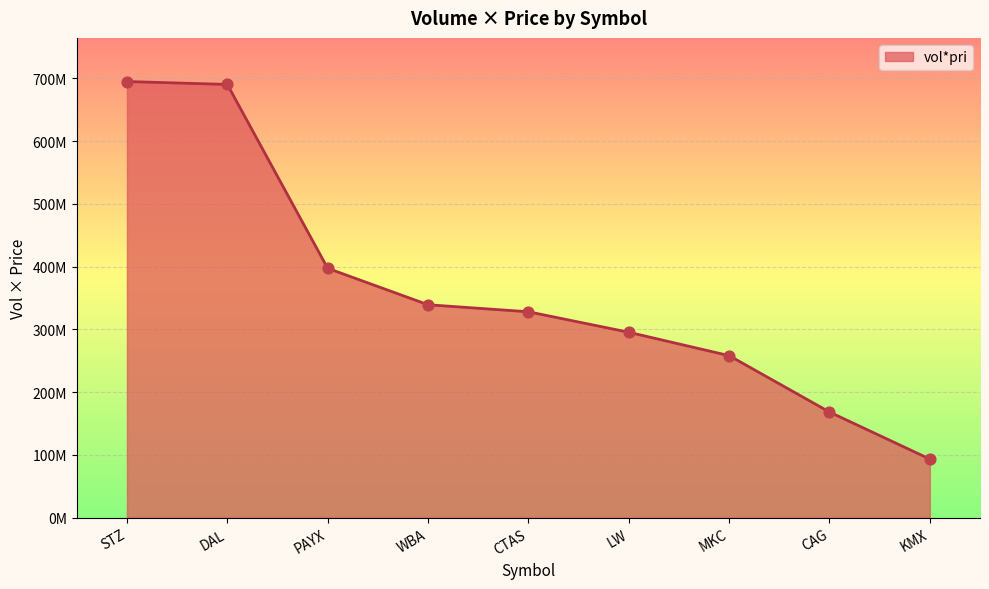

Does the chart have visible grid lines?

Yes